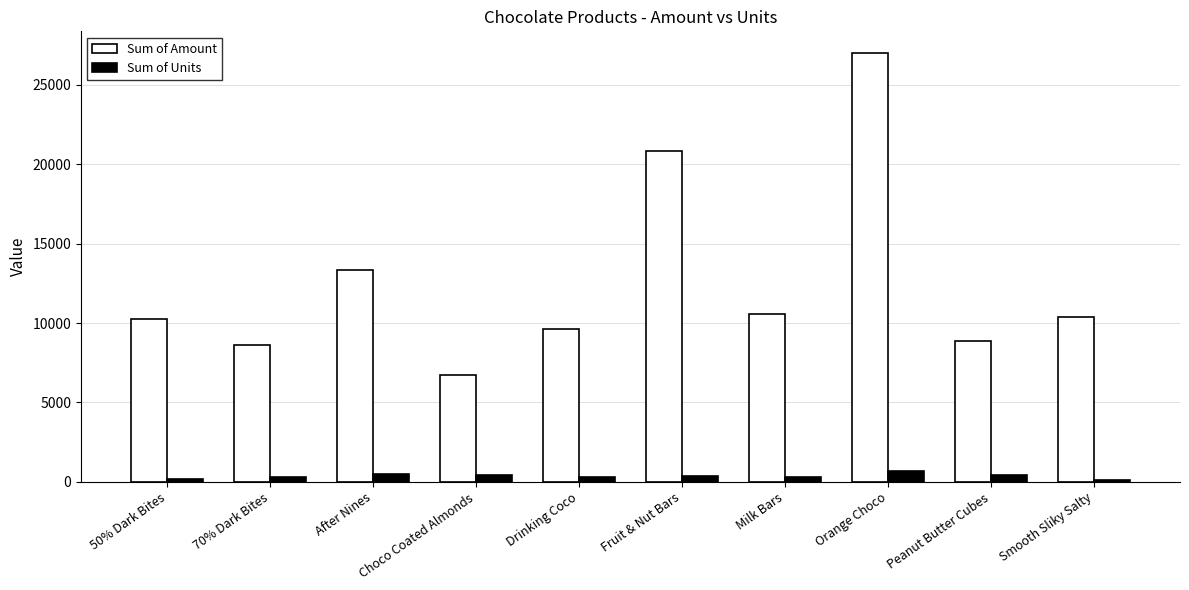

What position from the right is Orange Choco?

3